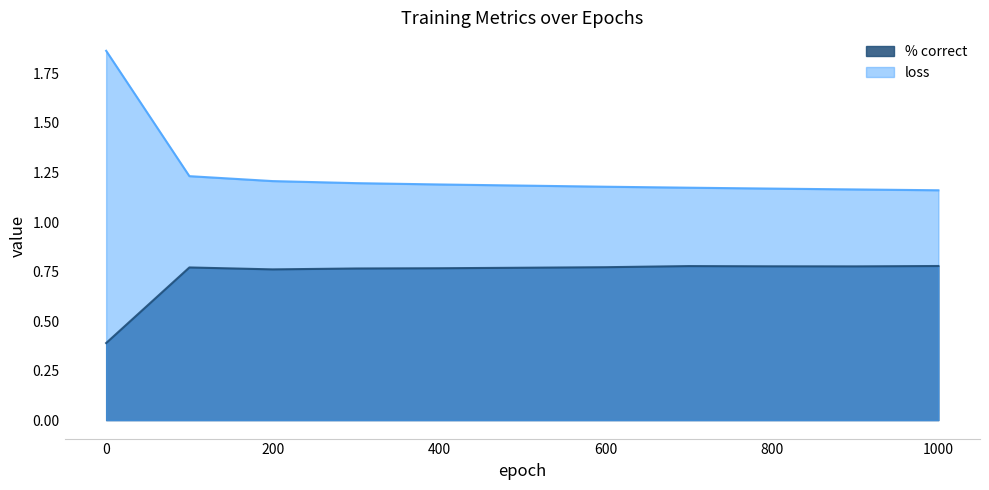

What is the value of the % correct point at the 2nd from the left?

0.8